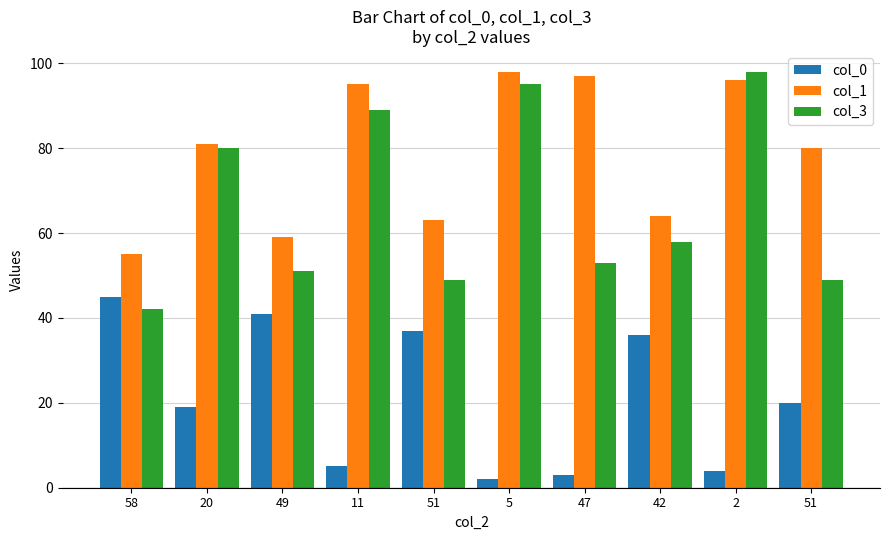

Does the chart contain stacked bars?

No